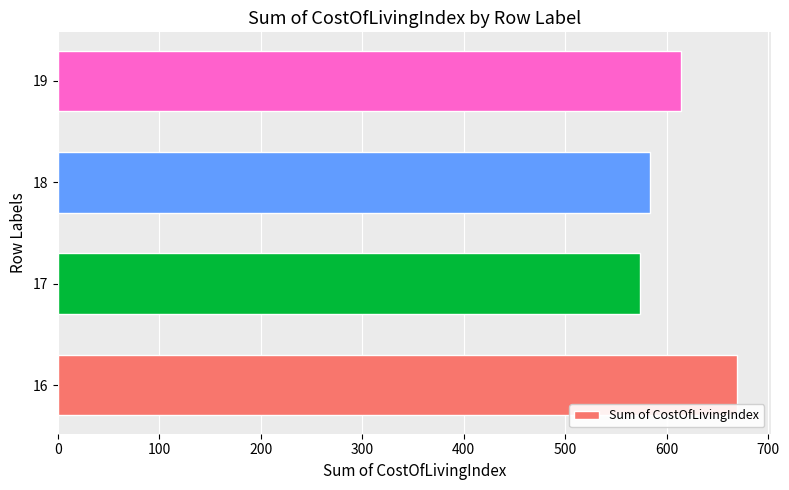

Rank the categories by value from highest to lowest.

16, 19, 18, 17